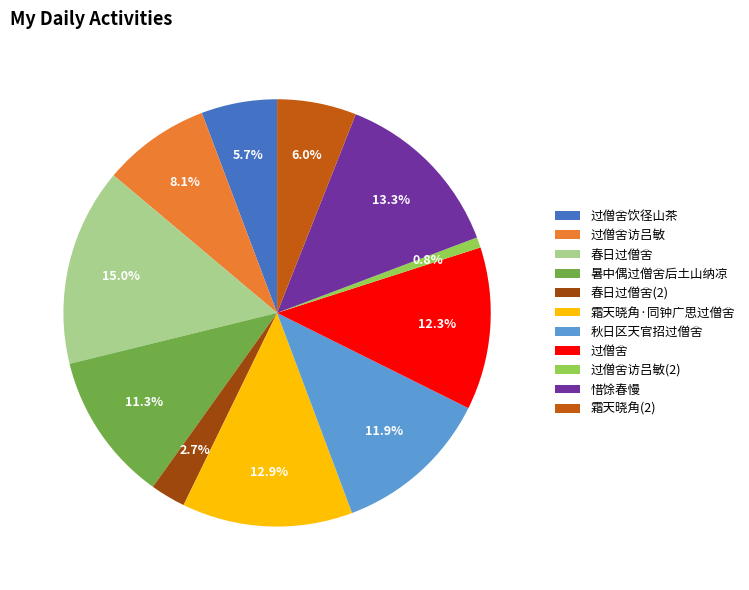

Does any single category account for the majority?

No